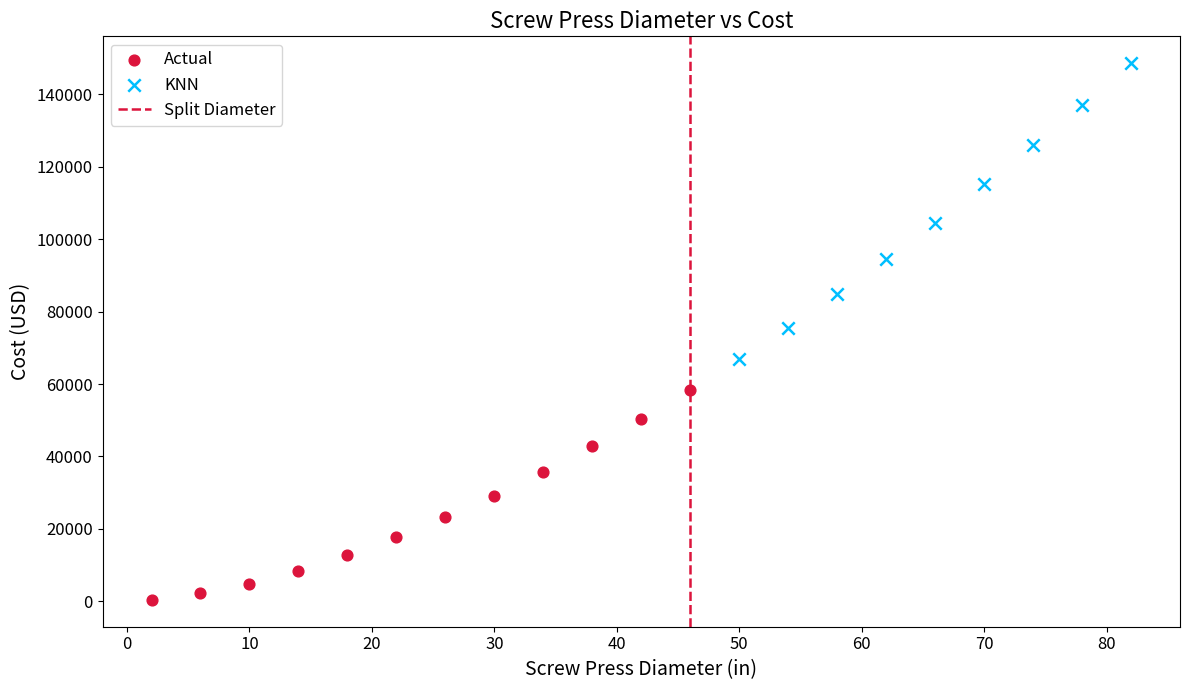

Which series contains the lowest Y value?

Actual